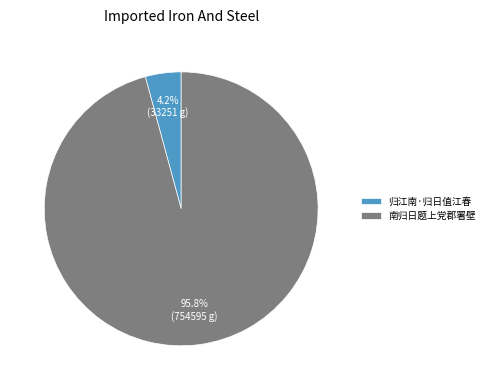

To the nearest percent, what is the difference between the largest and smallest slice percentages?

92%